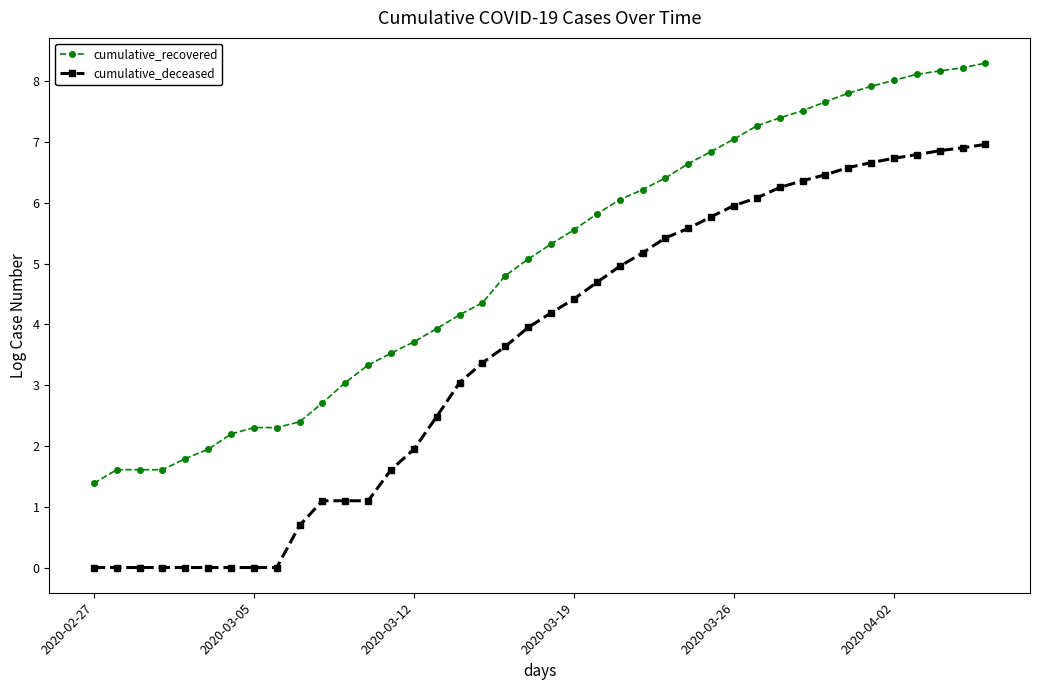

Reading left to right, extract all data points from this chart.

cumulative_recovered: 1.4	1.6	1.6	1.6	1.8	1.9	2.2	2.3	2.3	2.4	2.7	3.0	3.3	3.5	3.7	3.9	4.2	4.4	4.8	5.1	5.3	5.6	5.8	6.1	6.2	6.4	6.6	6.8	7.1	7.3	7.4	7.5	7.7	7.8	7.9	8.0	8.1	8.2	8.2	8.3
cumulative_deceased: 0.0	0.0	0.0	0.0	0.0	0.0	0.0	0.0	0.0	0.7	1.1	1.1	1.1	1.6	1.9	2.5	3.0	3.4	3.6	4.0	4.2	4.4	4.7	5.0	5.2	5.4	5.6	5.8	6.0	6.1	6.3	6.4	6.5	6.6	6.7	6.7	6.8	6.9	6.9	7.0